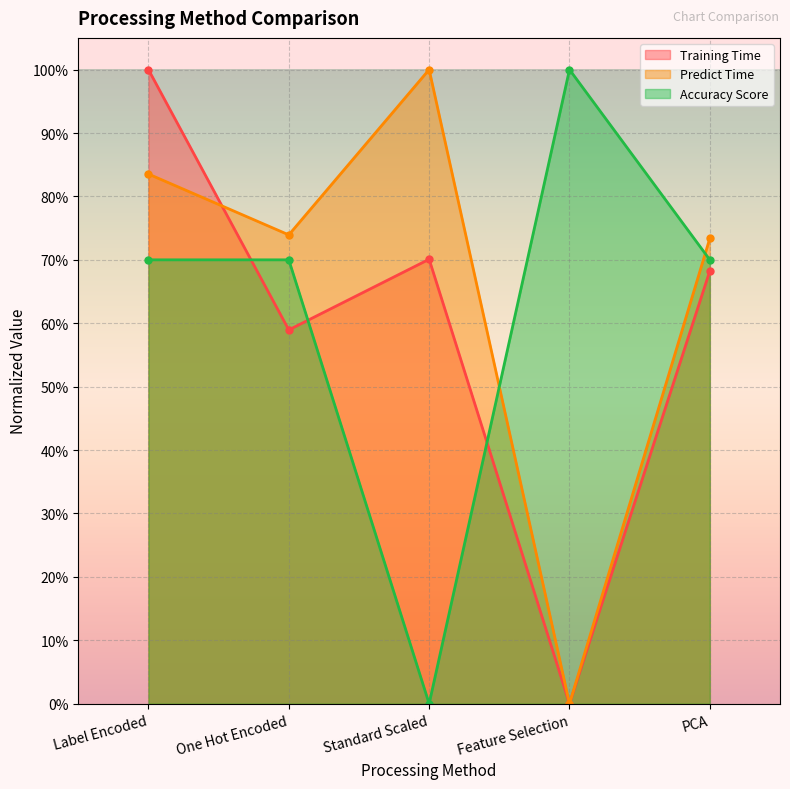

What are all the series names shown in the legend?

Training Time, Predict Time, Accuracy Score